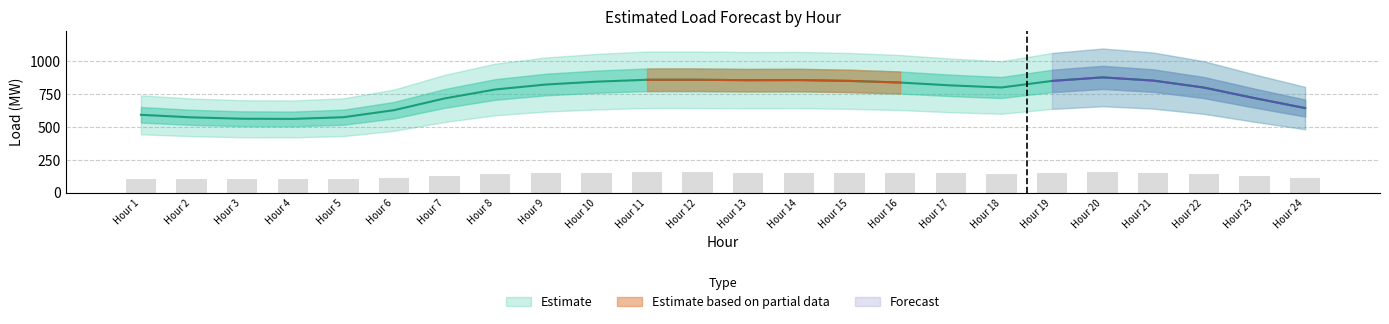

Count the number of categories in the chart.

24